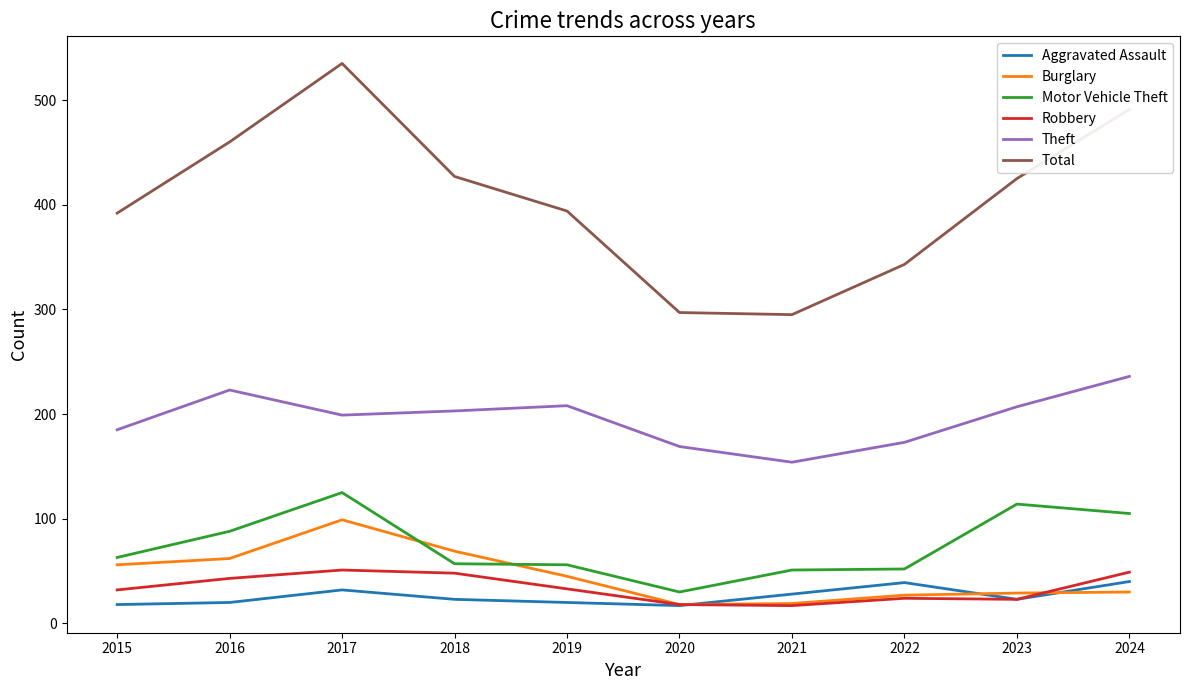

The value of Theft at 2019 is 357. True or false?

False